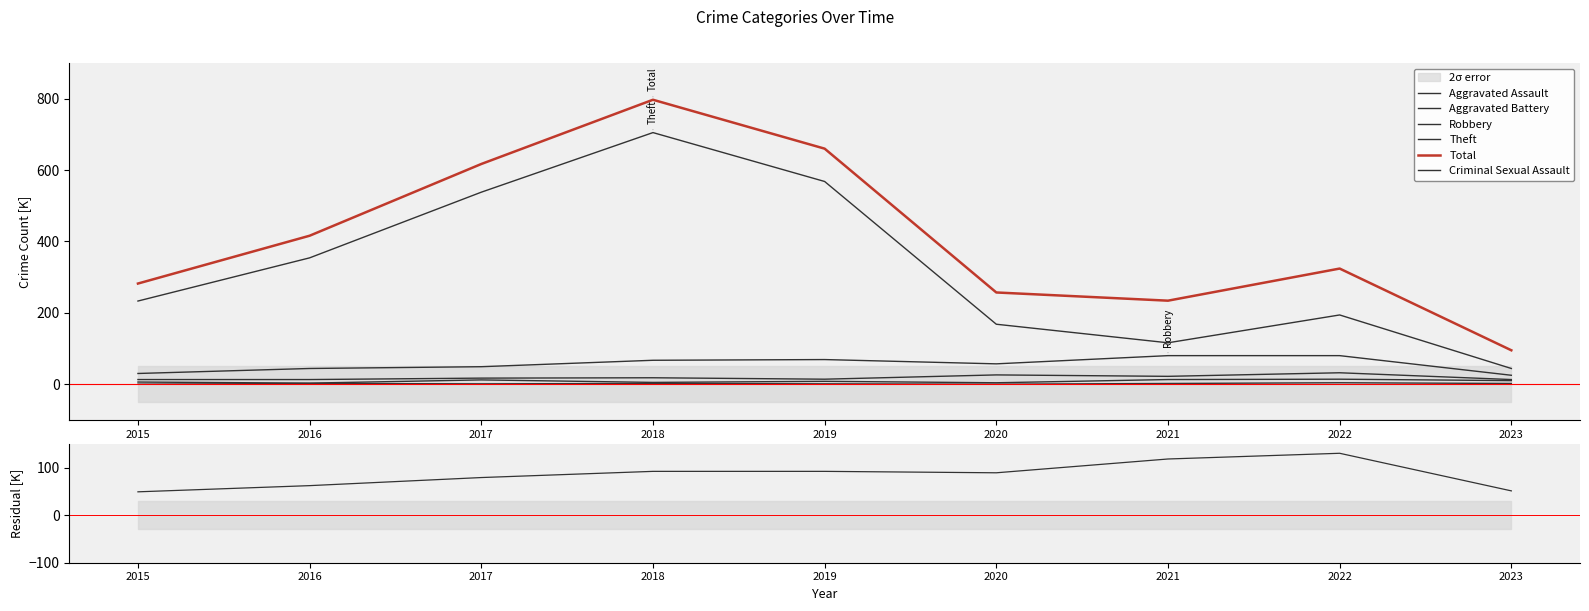

In Theft, how many points are higher than both neighbors (excluding endpoints)?

2